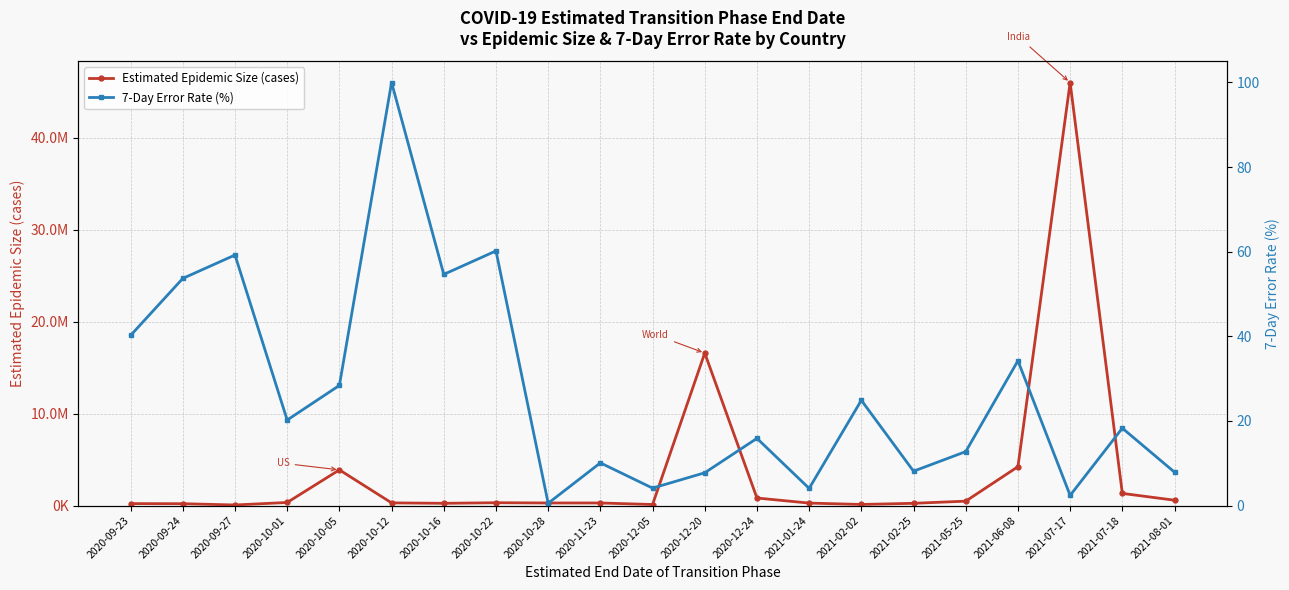

The value of 7-Day Error Rate (%) at 2020-10-01 is 33.5. True or false?

False